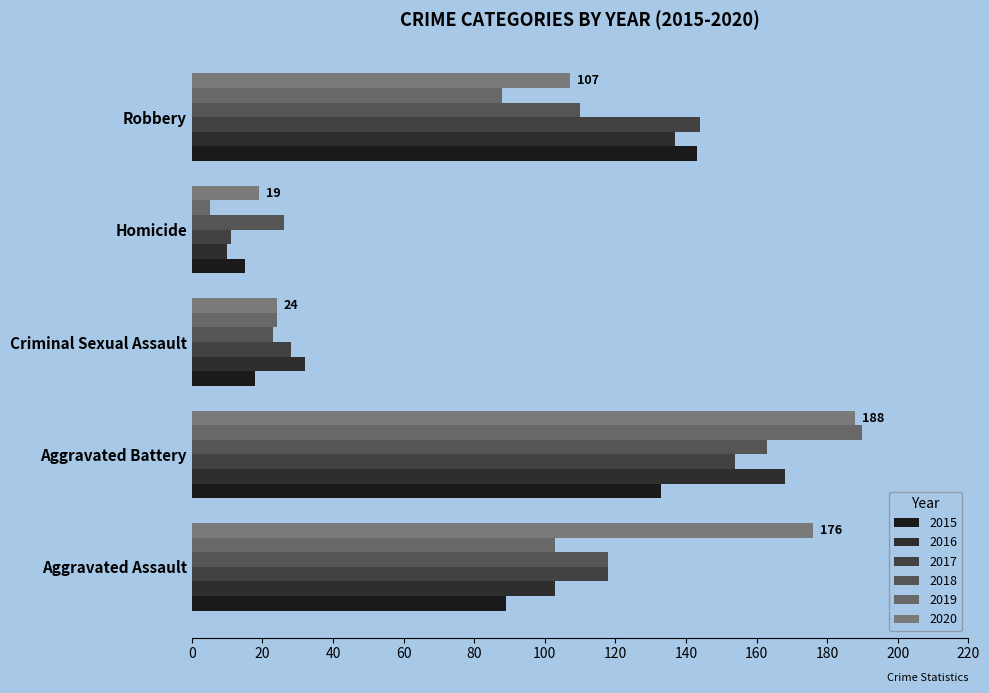

How many 2016 values are between 32 and 137?

3